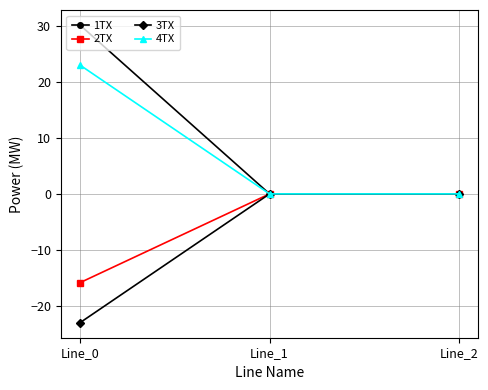

True or false: 1TX has a value of 0.0 at Line_2.

True